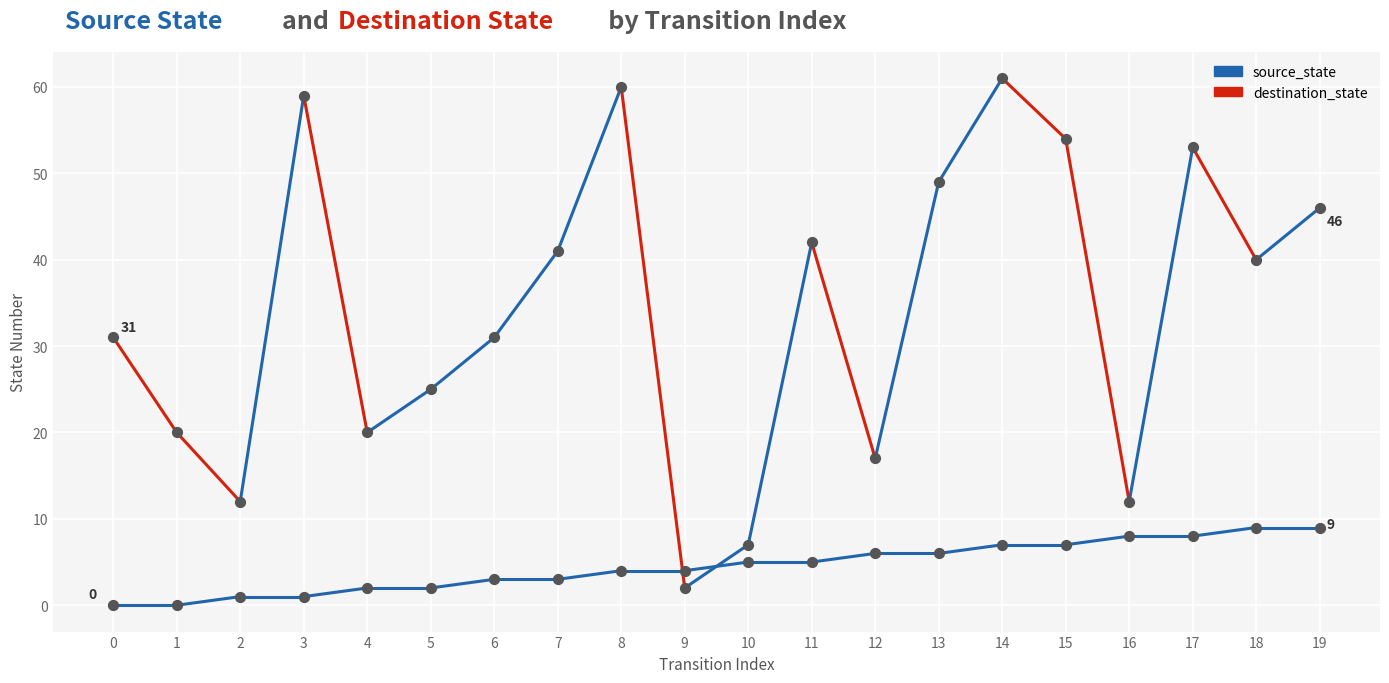

Which series has the widest spread of Y values?

destination_state